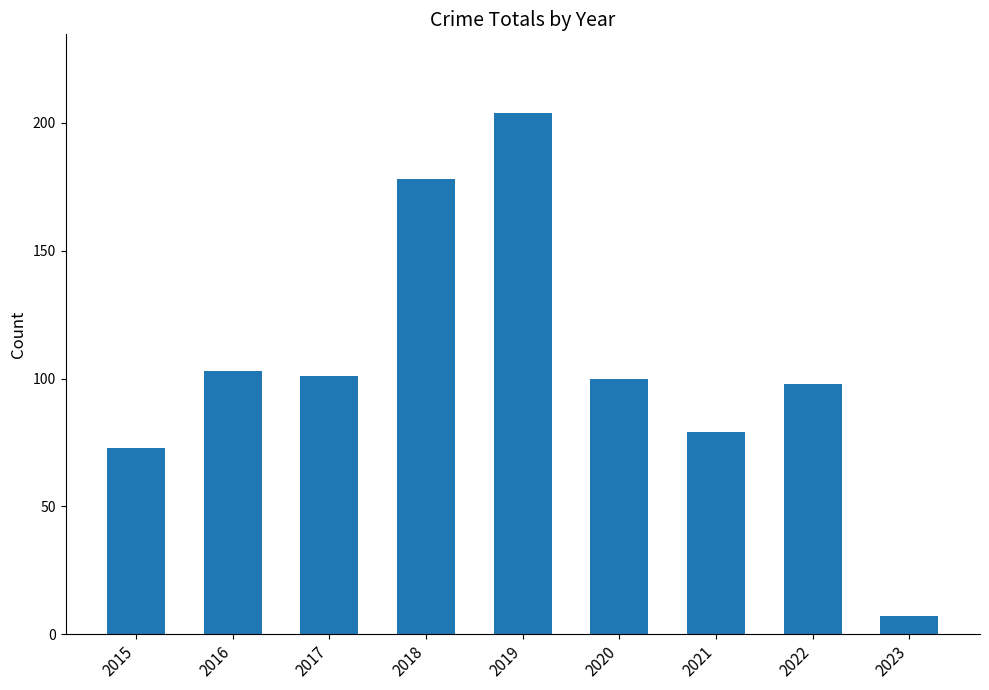

What is the value of the 1st bar from the left?

73